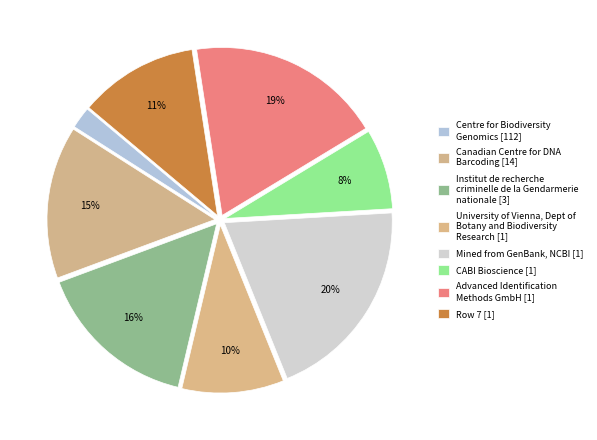

Count the number of slices in the pie.

8